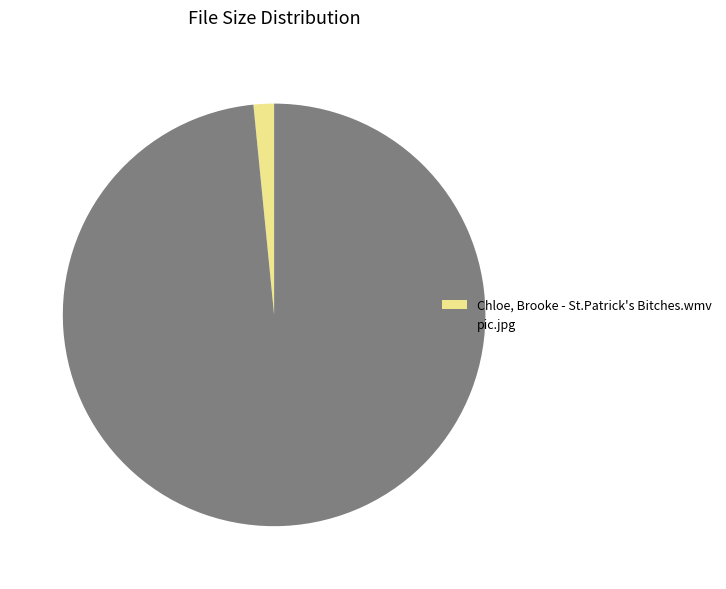

Which slice is the largest?

pic.jpg